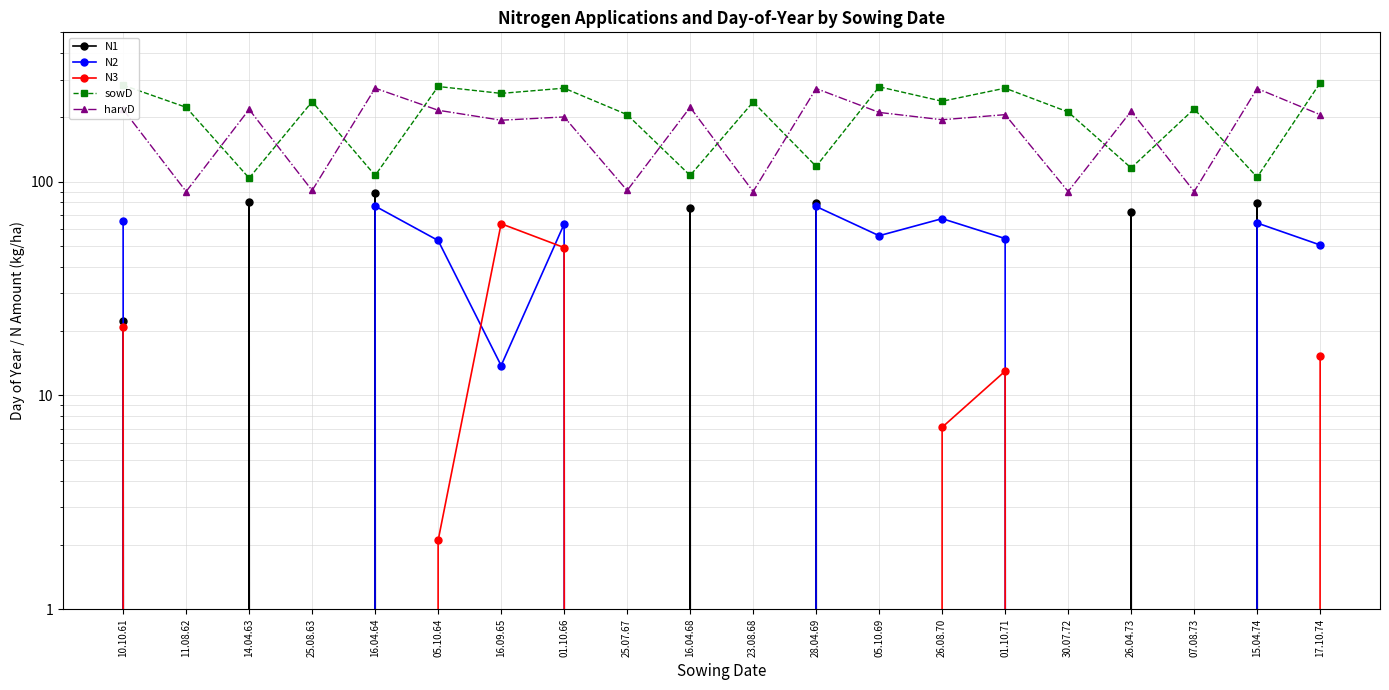

Between 25.08.63 and 28.04.69, which series saw the biggest shift?

harvD